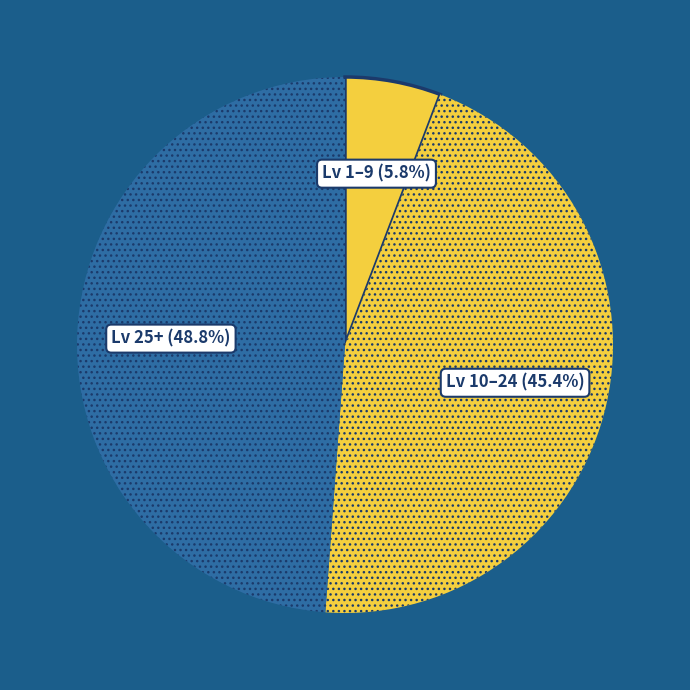

Rank the categories by value from lowest to highest.

Lv 1–9, Lv 10–24, Lv 25+